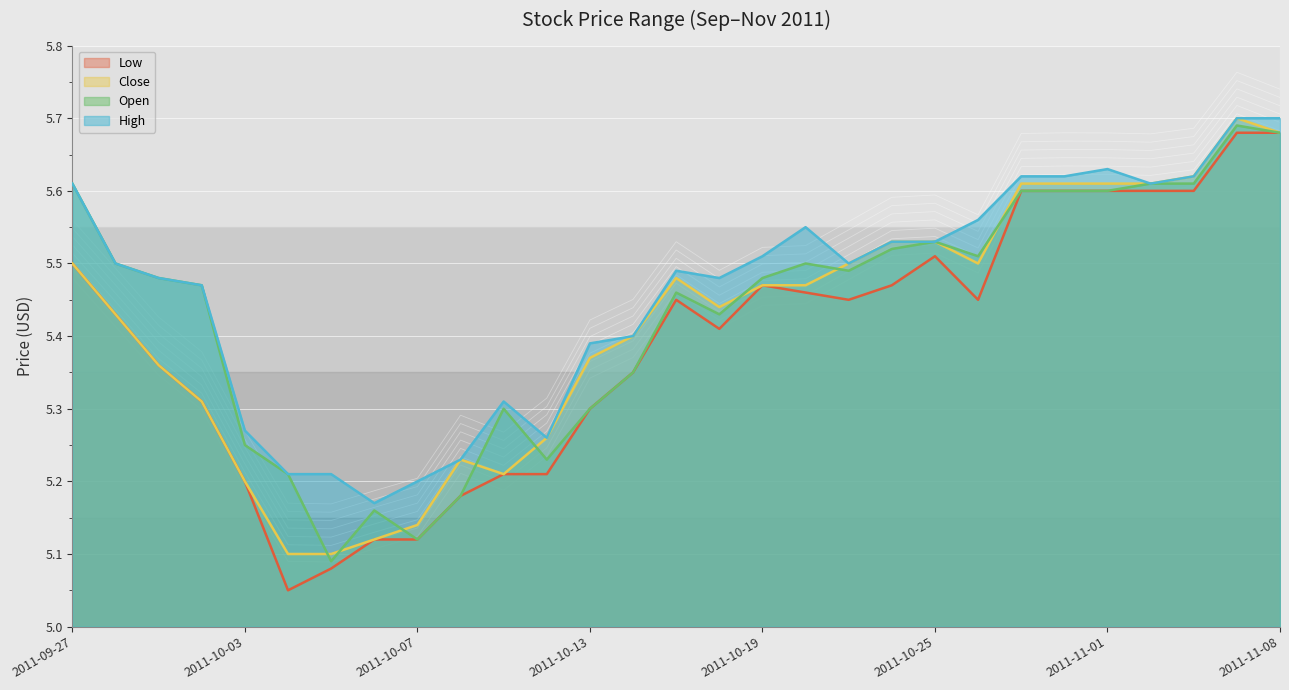

The Open series shows 8.5 at 2011-10-03. True or false?

False